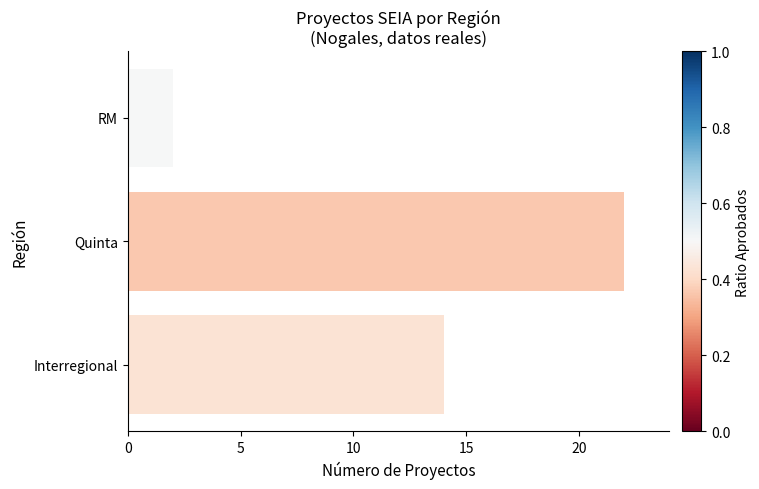

Reading bottom to top, extract all data points from this chart.

Interregional=14	Quinta=22	RM=2